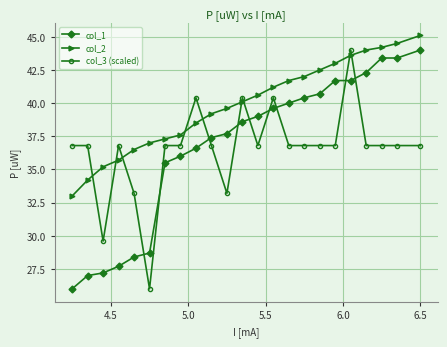

After their last crossing, which series has the higher values: col_1 or col_3 (scaled)?

col_1